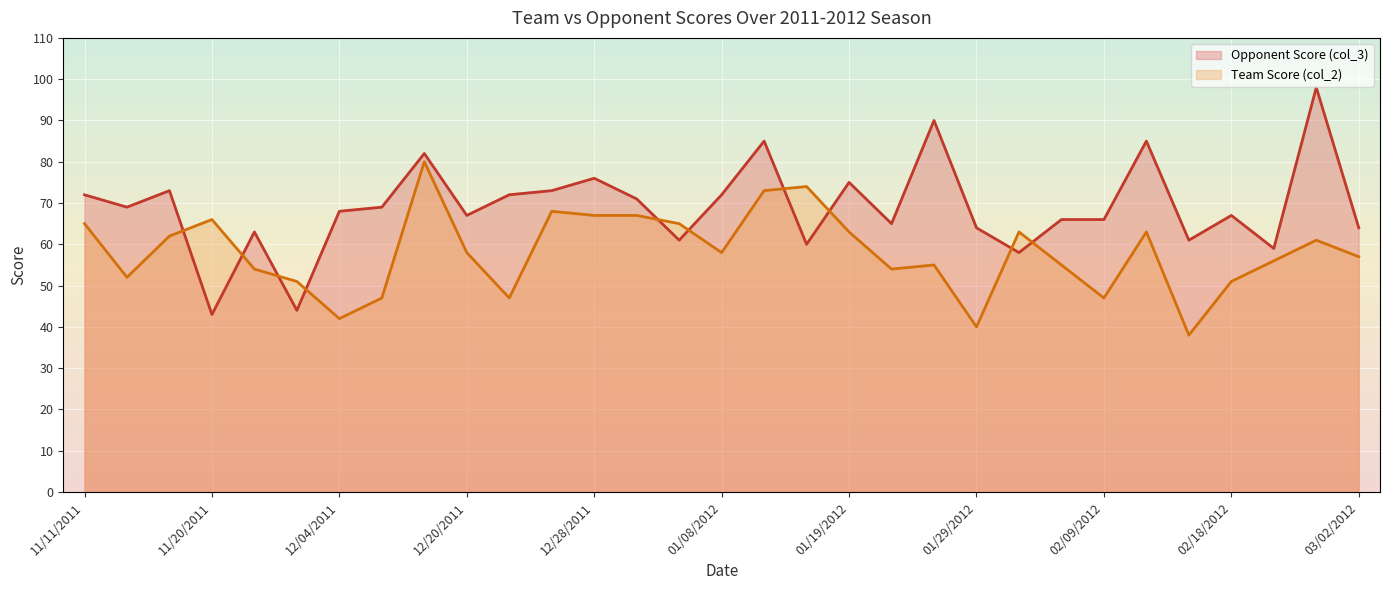

How many data points in Opponent Score (col_3) are less than 68?

15